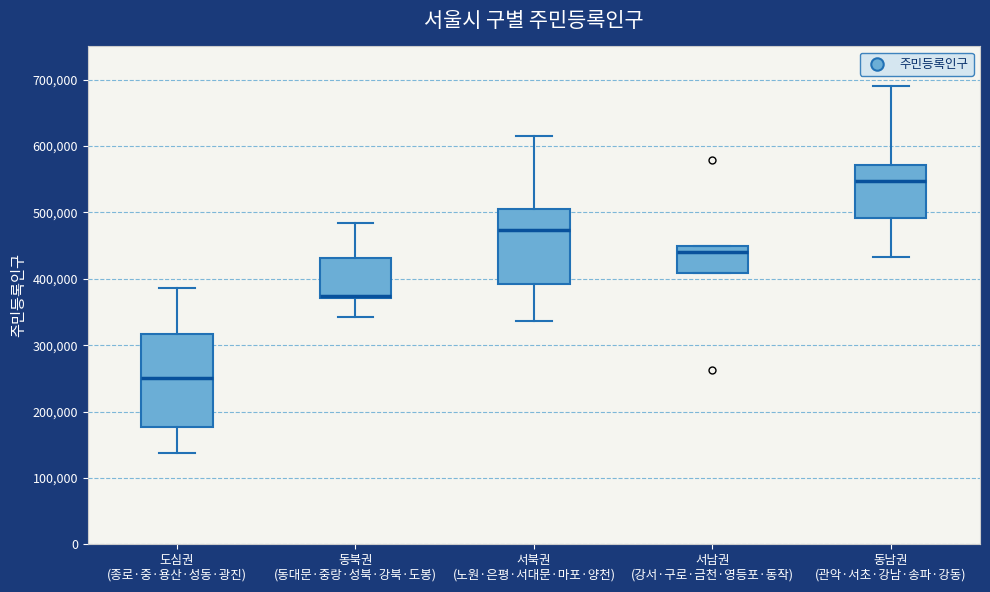

Reading left to right, transcribe this box plot: for each box, give where its median line is, the range the box spans, and where its two whiskers end, as read against the y-axis. The values are not printed on the chart, so give them approximately, as read against the axis.

도심권 (종로·중·용산·성동·광진): median 250000, box 180000 to 320000, whiskers 140000 to 390000
동북권 (동대문·중랑·성북·강북·도봉): median 370000 (drawn on the box's lower edge), box 370000 to 430000, whiskers 340000 to 480000
서북권 (노원·은평·서대문·마포·양천): median 470000, box 390000 to 500000, whiskers 340000 to 610000
서남권 (강서·구로·금천·영등포·동작): median 440000, box 410000 to 450000, whiskers 410000 to 450000
동남권 (관악·서초·강남·송파·강동): median 550000, box 490000 to 570000, whiskers 430000 to 690000